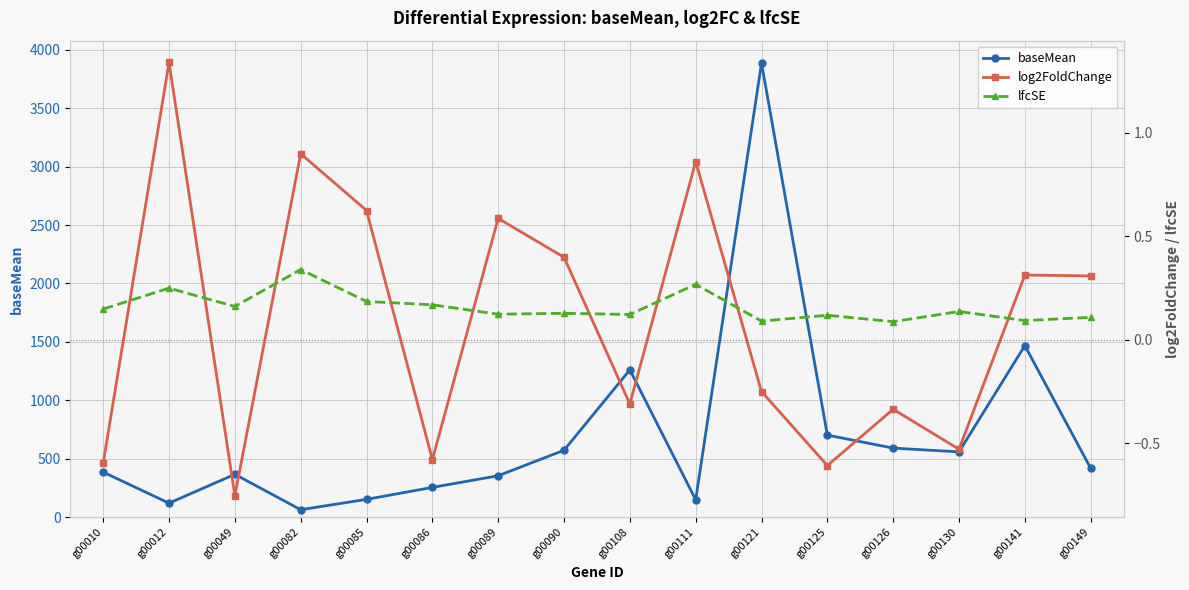

What is the value of the log2FoldChange point at the 10th from the left?

0.9